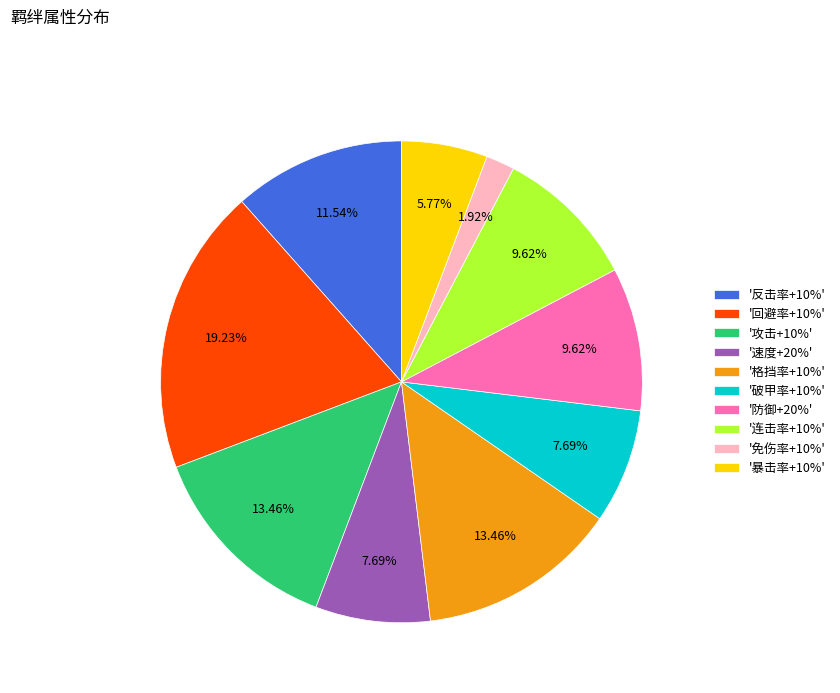

Approximately how many times larger is the value at '破甲率+10%' compared to '速度+20%'?

1.0